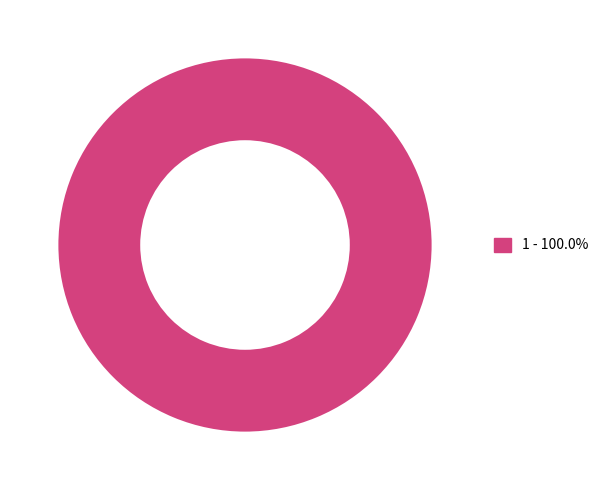

Does any single category account for the majority?

Yes